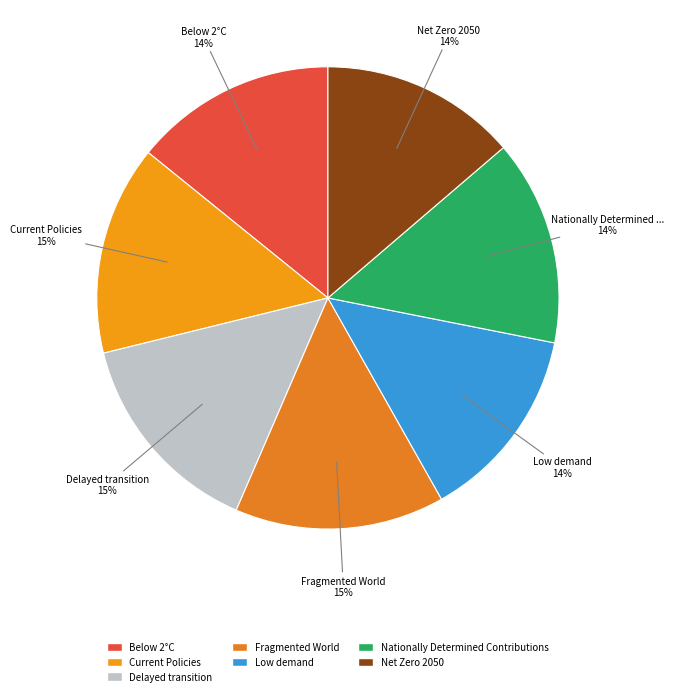

The Nationally Determined Contributions slice represents 14% of the pie. True or false?

True